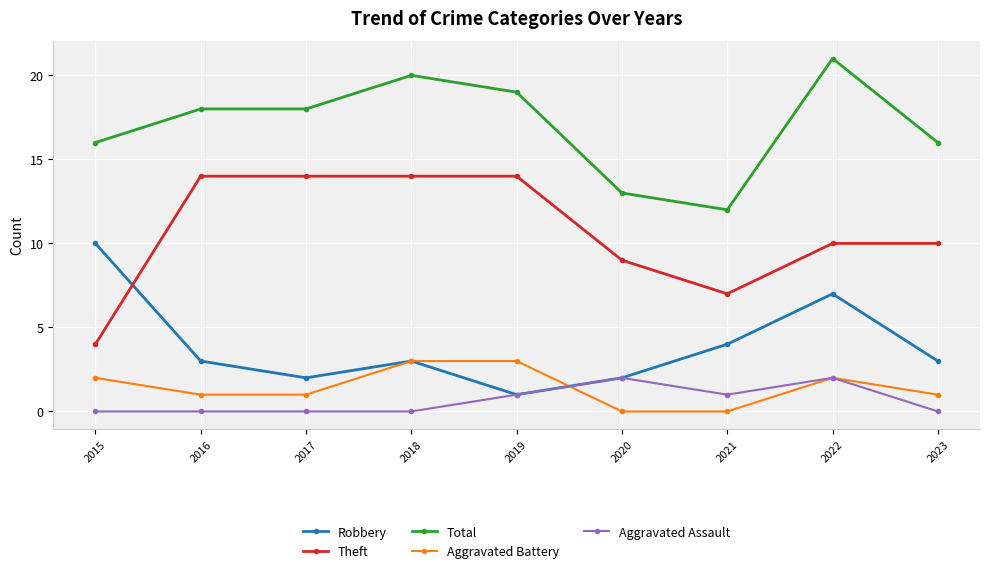

Count the number of categories in the chart.

9